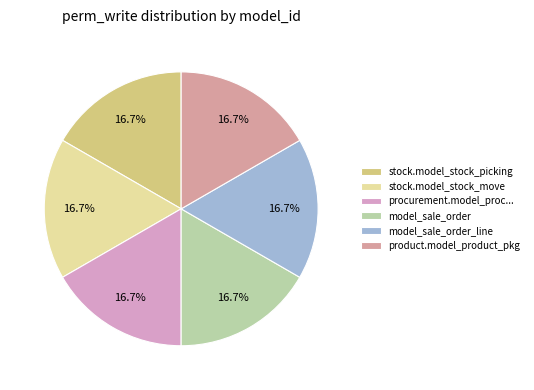

To the nearest percent, what percentage of the pie is stock.model_stock_picking?

17%